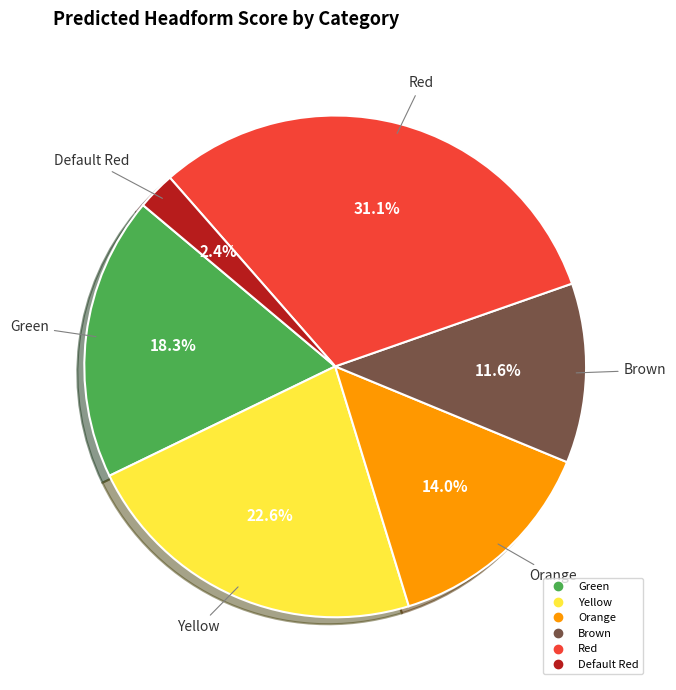

Does any single category account for the majority?

No